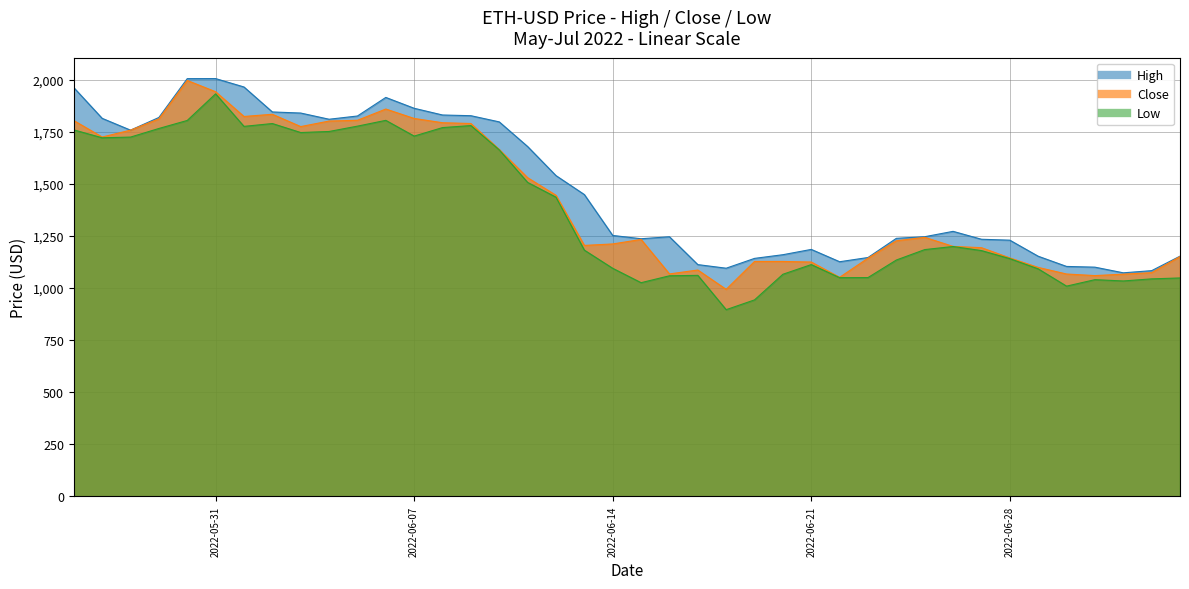

What position from the left is 2022-06-30?

36